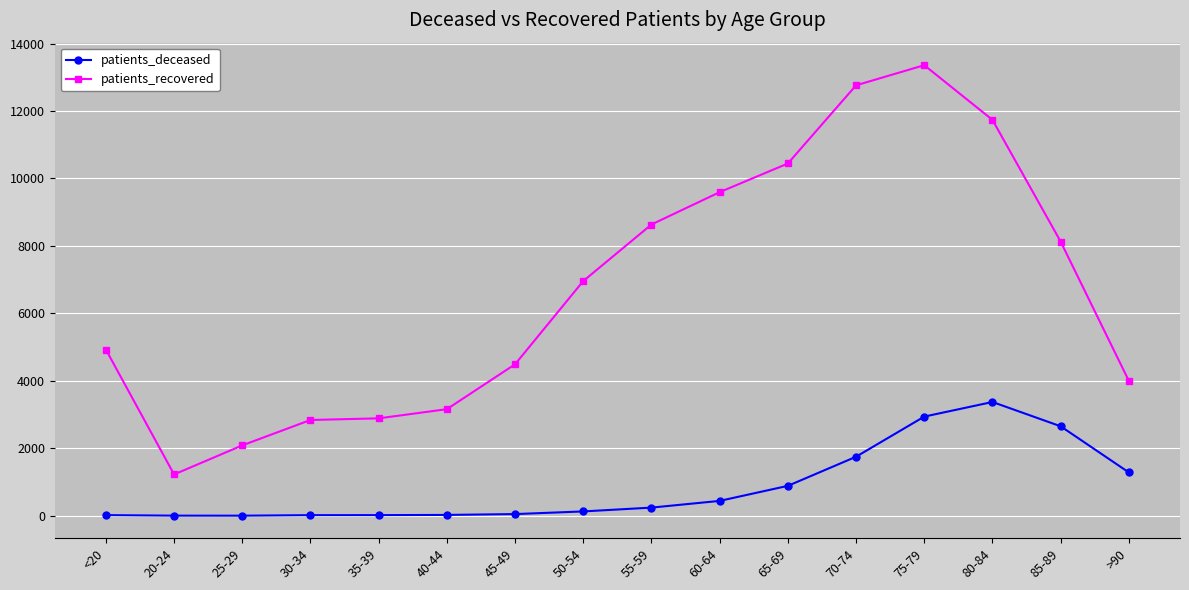

True or false: patients_recovered has more than 2 points higher than both neighbors.

False